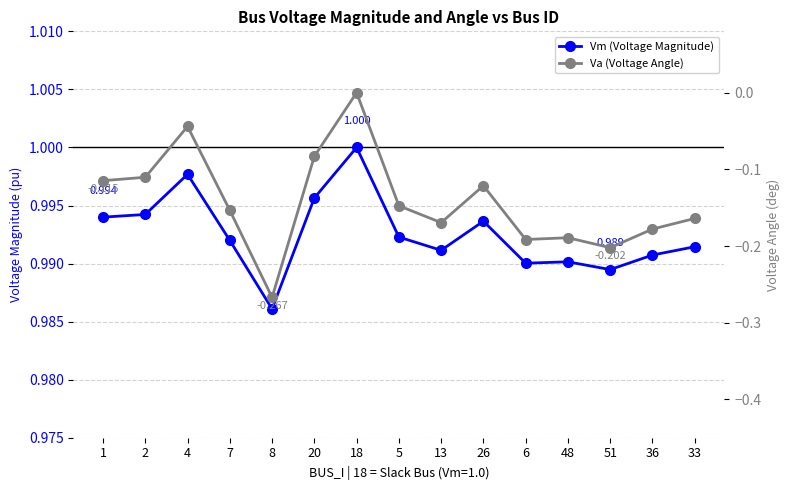

What is the label of the 10th point from the right?

20